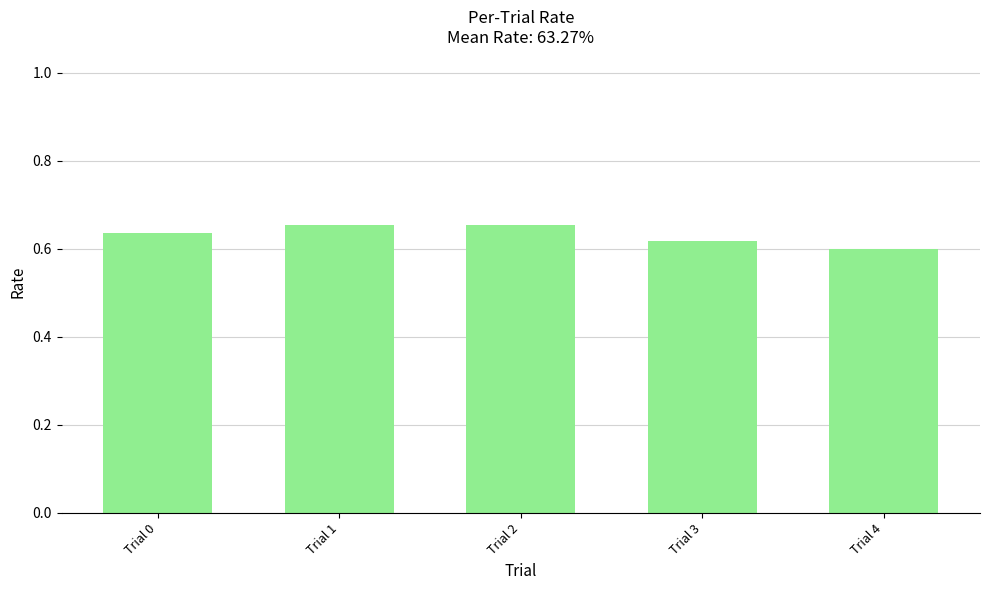

Is it true that the value at Trial 2 is 0.4?

False